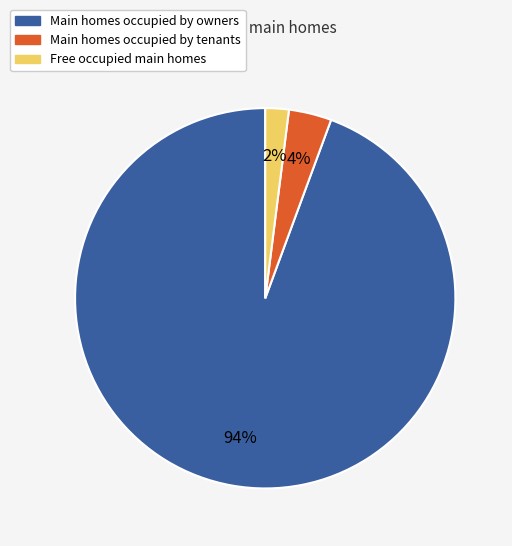

To the nearest percent, what is the average slice percentage?

33%